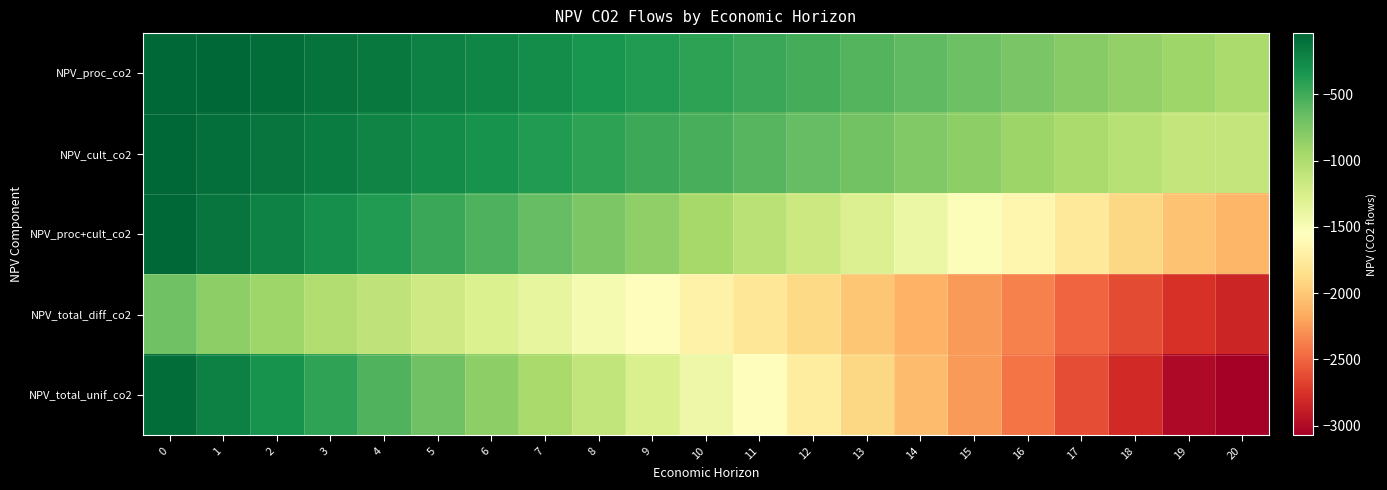

Reading left to right, list all the values displayed in this chart.

NPV_proc_co2: 0=-41.6	1=-36.7	2=-74.4	3=-113.3	4=-153.3	5=-194.6	6=-237.1	7=-280.8	8=-325.9	9=-372.3	10=-420.2	11=-469.4	12=-520.1	13=-572.4	14=-626.2	15=-681.7	16=-738.8	17=-797.6	18=-858.2	19=-920.6	20=-984.8
NPV_cult_co2: 0=-41.6	1=-84.5	2=-128.6	3=-174.1	4=-220.9	5=-269.2	6=-318.9	7=-370.1	8=-422.8	9=-477.1	10=-533.0	11=-590.6	12=-649.9	13=-711.1	14=-774.0	15=-838.8	16=-905.6	17=-974.4	18=-1045.3	19=-1118.2	20=-1118.2
NPV_proc+cult_co2: 0=-41.6	1=-121.1	2=-203.0	3=-287.4	4=-374.3	5=-463.8	6=-555.9	7=-650.9	8=-748.7	9=-849.4	10=-953.2	11=-1060.0	12=-1170.1	13=-1283.5	14=-1400.2	15=-1520.5	16=-1644.4	17=-1772.0	18=-1903.4	19=-2038.8	20=-2103.0
NPV_total_diff_co2: 0=-698.2	1=-834.4	2=-925.0	3=-1010.7	4=-1097.8	5=-1187.3	6=-1279.5	7=-1374.4	8=-1472.2	9=-1573.0	10=-1676.7	11=-1783.6	12=-1893.6	13=-2007.0	14=-2123.8	15=-2244.1	16=-2367.9	17=-2495.5	18=-2627.0	19=-2762.3	20=-2826.6
NPV_total_unif_co2: 0=-77.7	1=-194.3	2=-314.5	3=-438.3	4=-565.7	5=-697.0	6=-832.3	7=-971.6	8=-1115.1	9=-1262.8	10=-1415.0	11=-1571.8	12=-1733.3	13=-1899.6	14=-2071.0	15=-2247.4	16=-2429.2	17=-2616.4	18=-2809.2	19=-3007.8	20=-3072.1